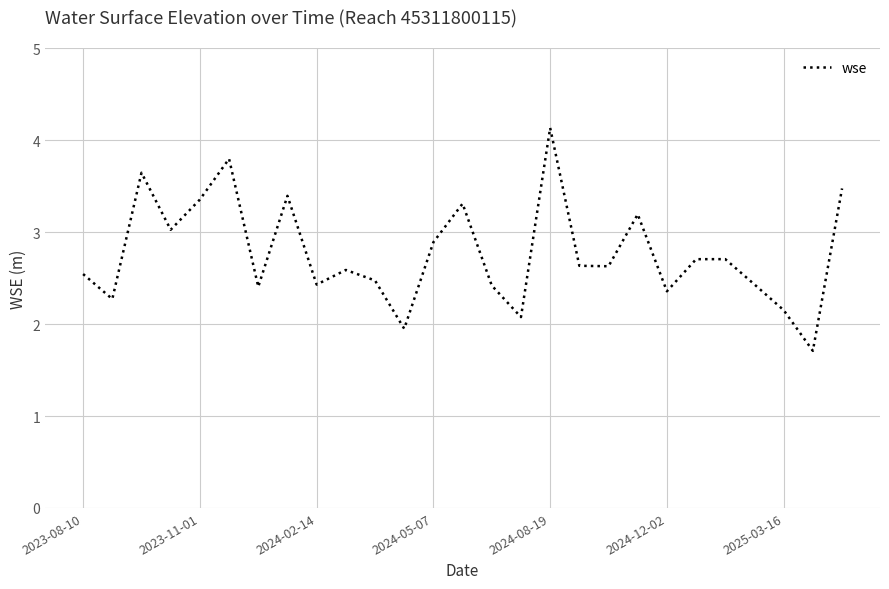

What is the maximum value shown in the chart?

4.1